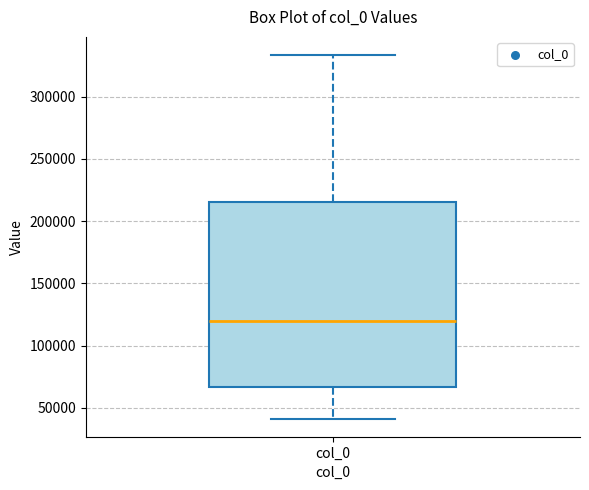

Read this box plot against the y-axis: the position of the median line, the range covered by the box, and the ends of both whiskers. The values are not printed on the chart, so give them approximately, as read against the axis.

median 120000, box 65000 to 215000, whiskers 40000 to 335000